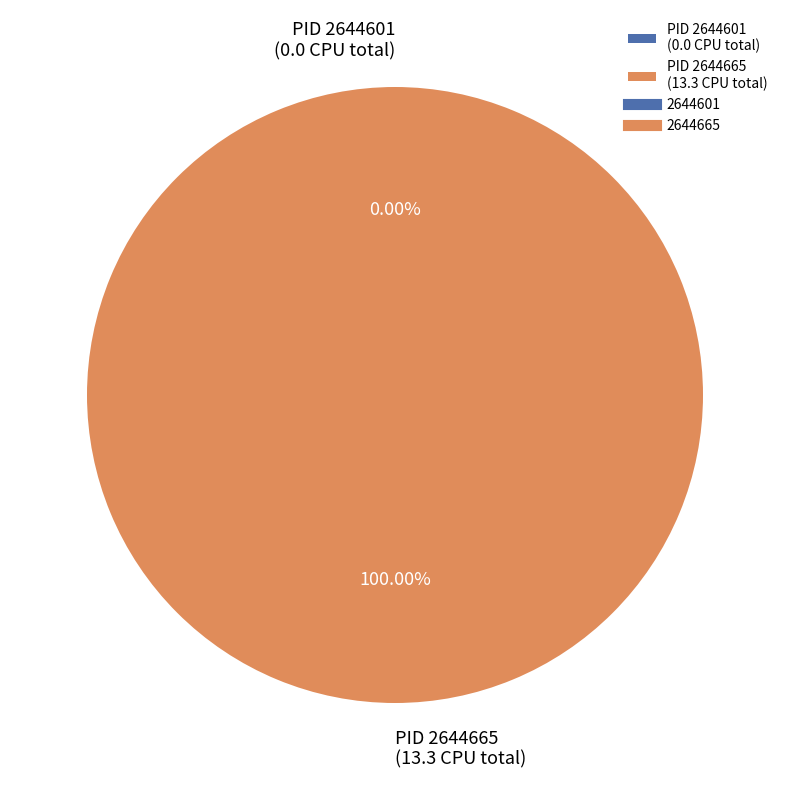

Is 2644601 the majority of the pie?

No